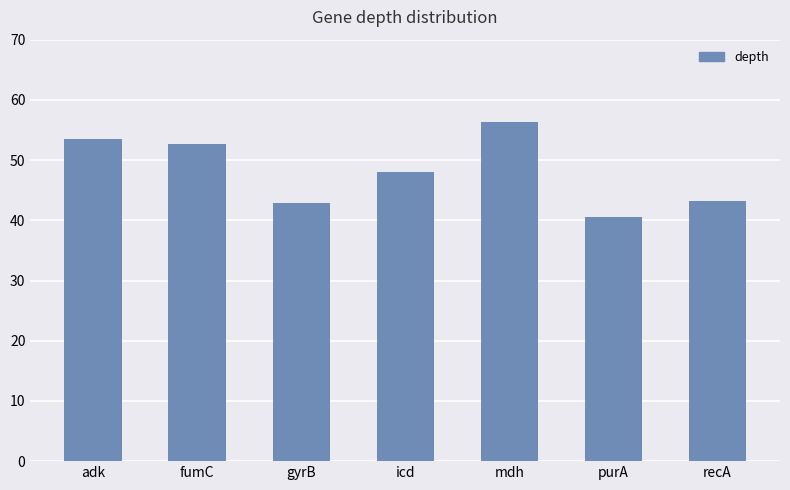

What is the value of the 6th bar from the left?

40.6